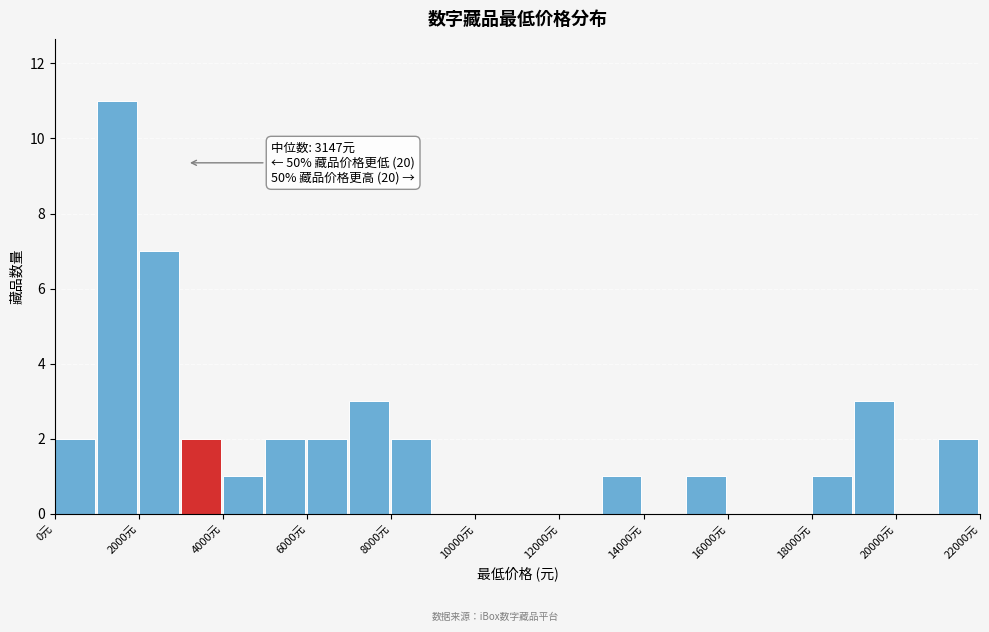

Over which range of the x-axis is the bar tallest?

1000 to 2000